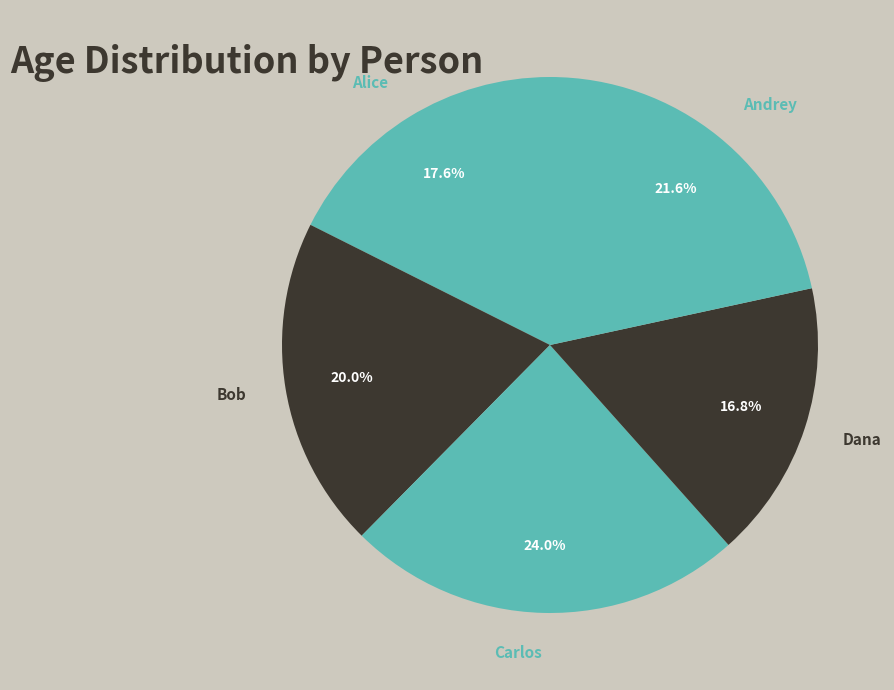

Which category has the biggest portion of the pie?

Carlos